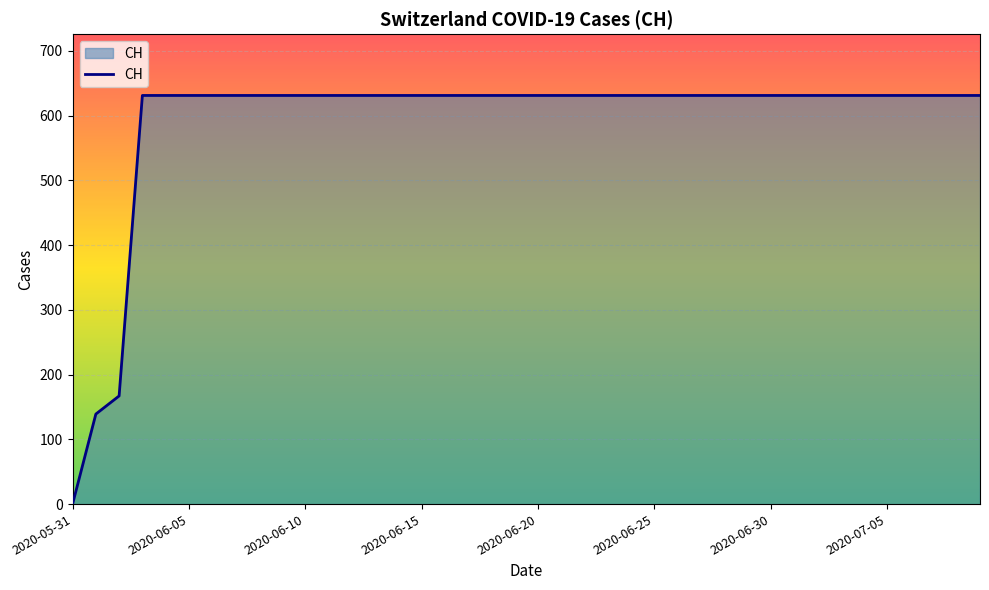

What is the greatest value displayed?

631